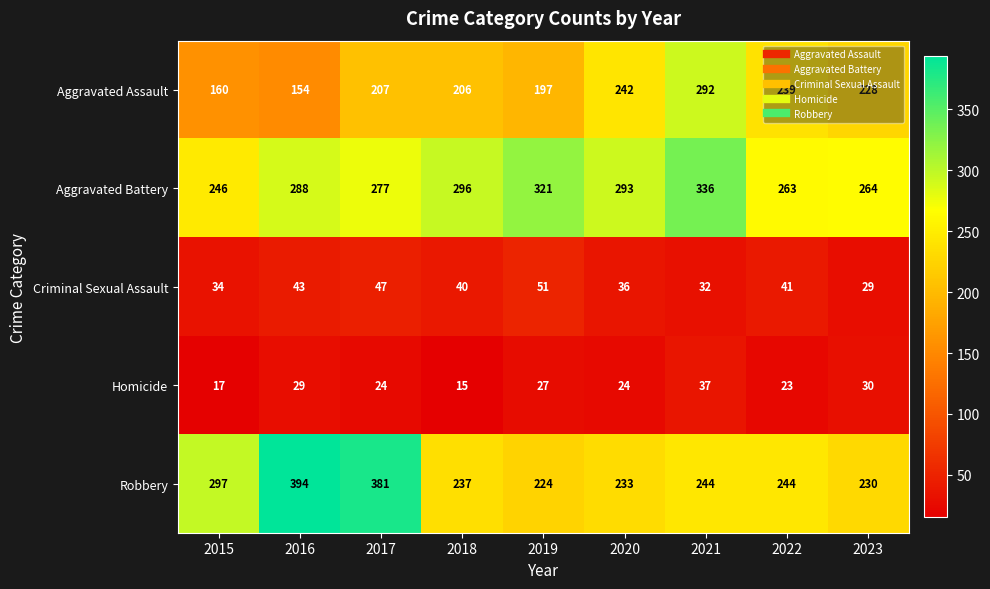

List the series in order of their peak value, highest first.

Robbery, Aggravated Battery, Aggravated Assault, Criminal Sexual Assault, Homicide